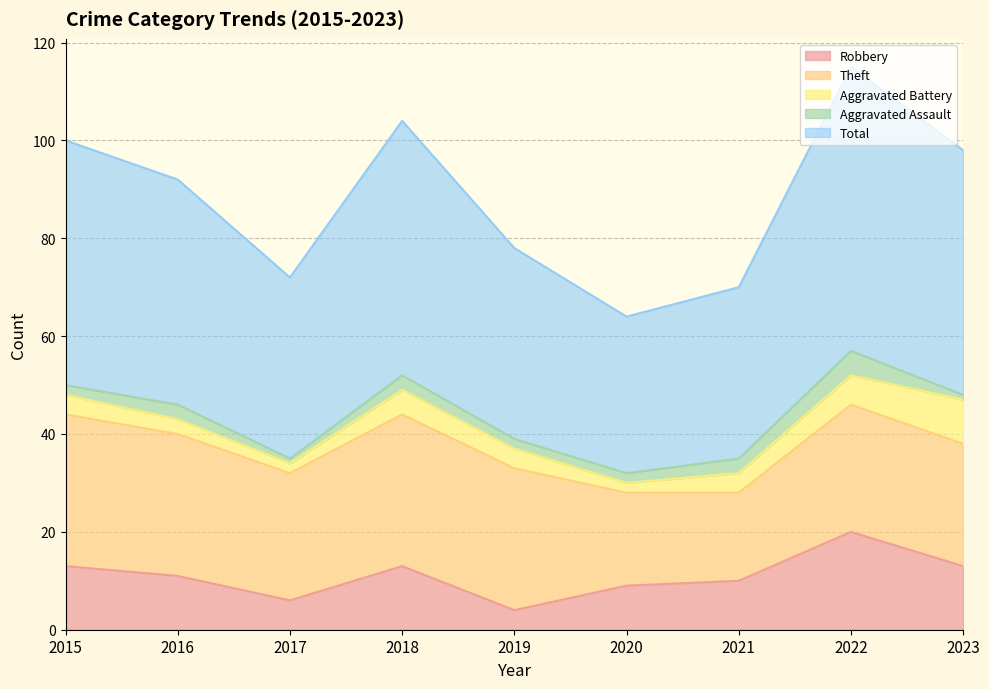

Does the chart display data point markers on the line(s)?

No